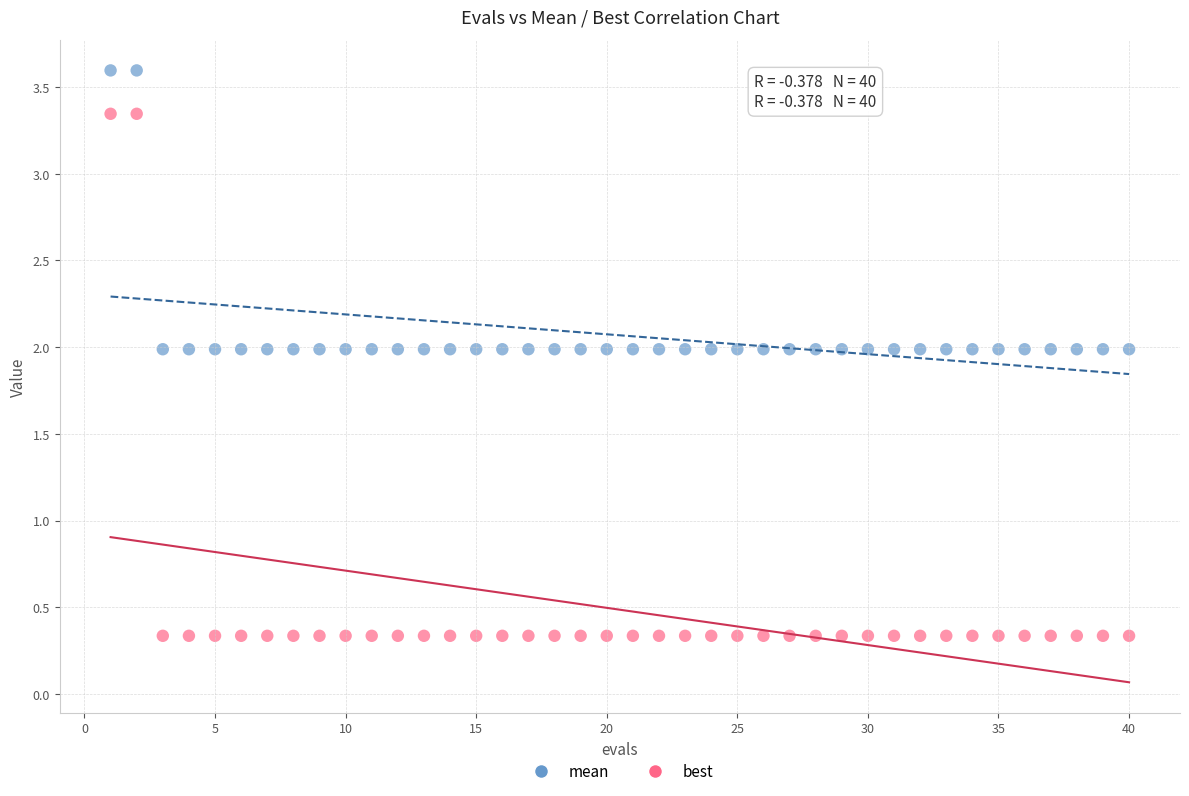

Which series reaches the maximum Y coordinate?

mean